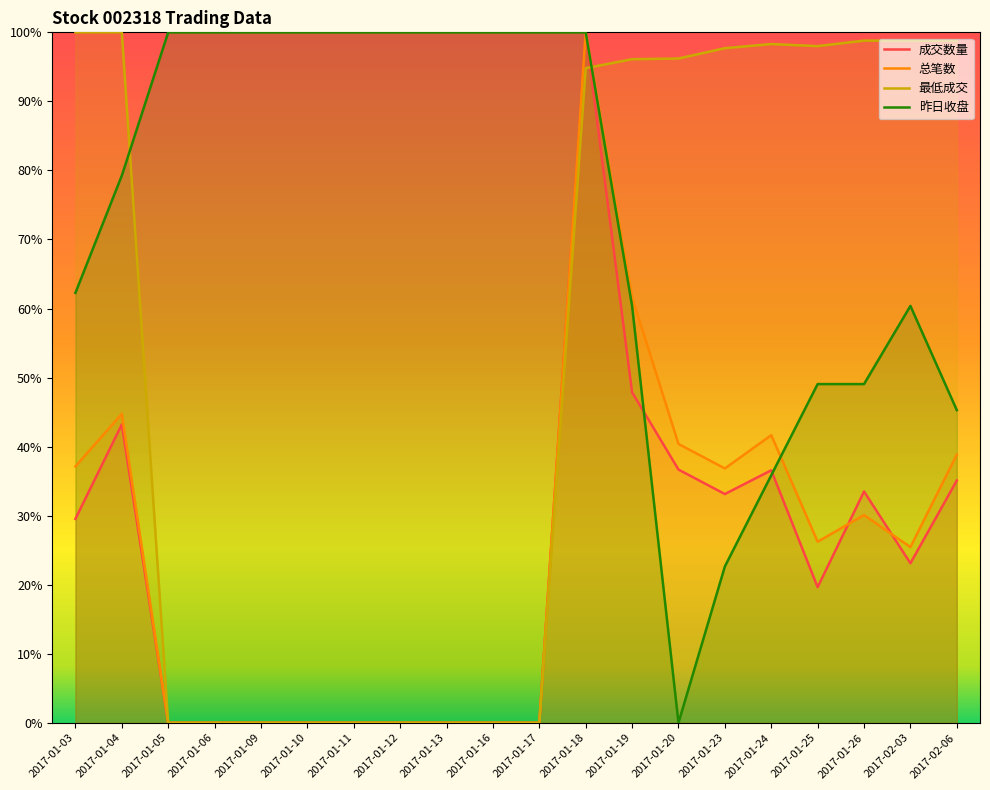

What is the average value of the 总笔数 series?

24.2